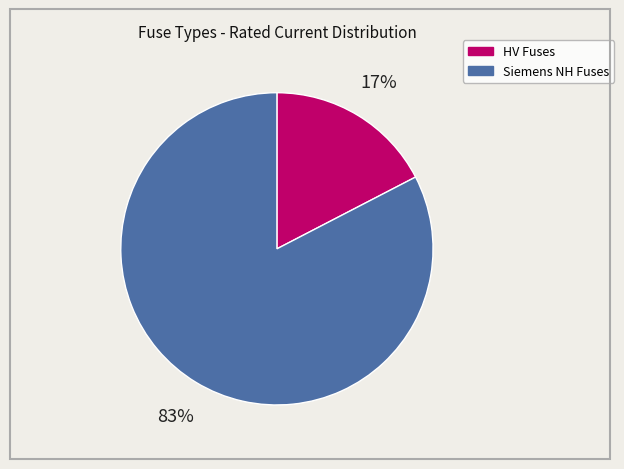

Which slice represents more than half of the pie?

Siemens NH Fuses